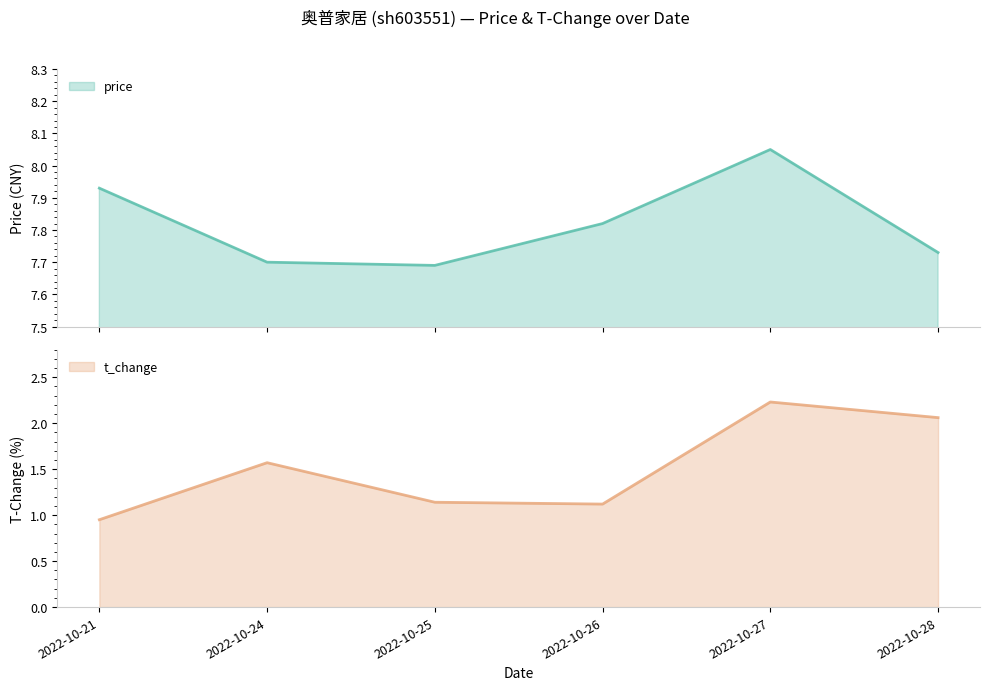

Rank the series by their maximum value, from highest to lowest.

price, t_change